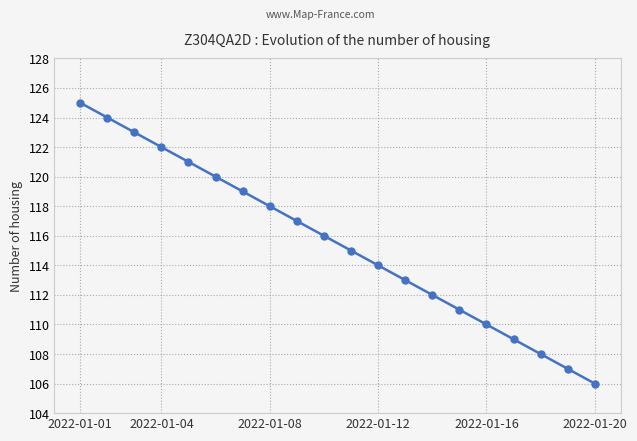

True or false: the data has more than 0 interior local peaks.

False